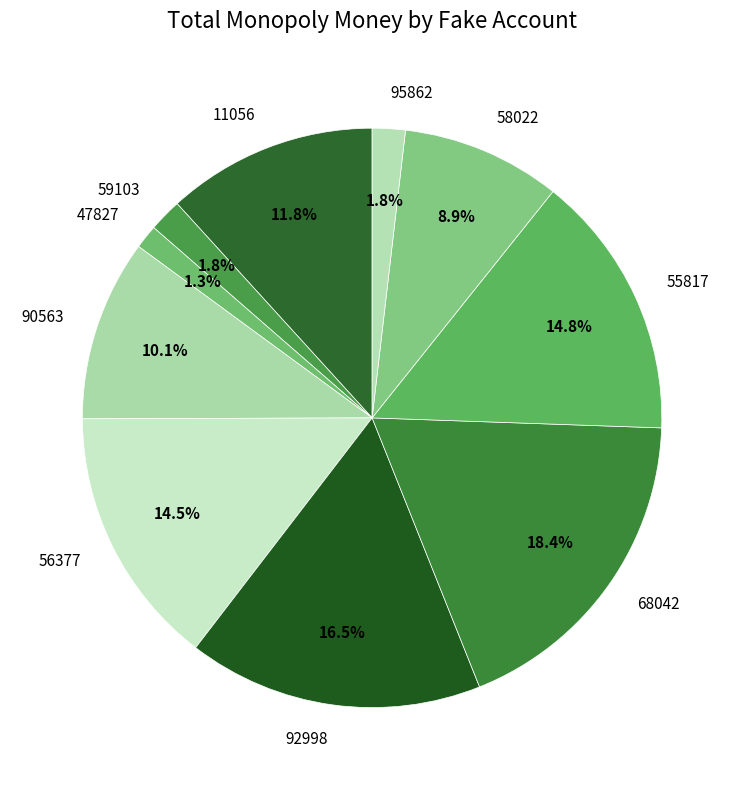

What is the largest slice in the pie chart?

68042